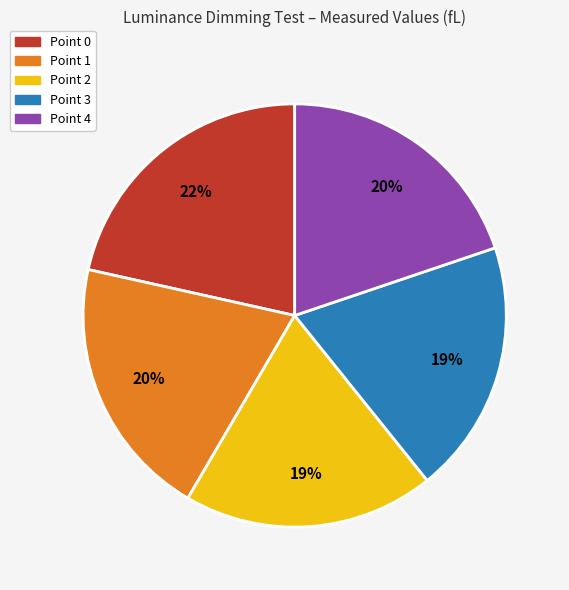

True or false: Point 2 accounts for 5% of the total.

False